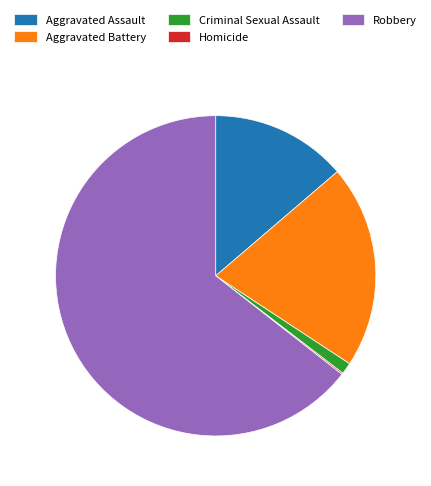

Is Criminal Sexual Assault the majority of the pie?

No